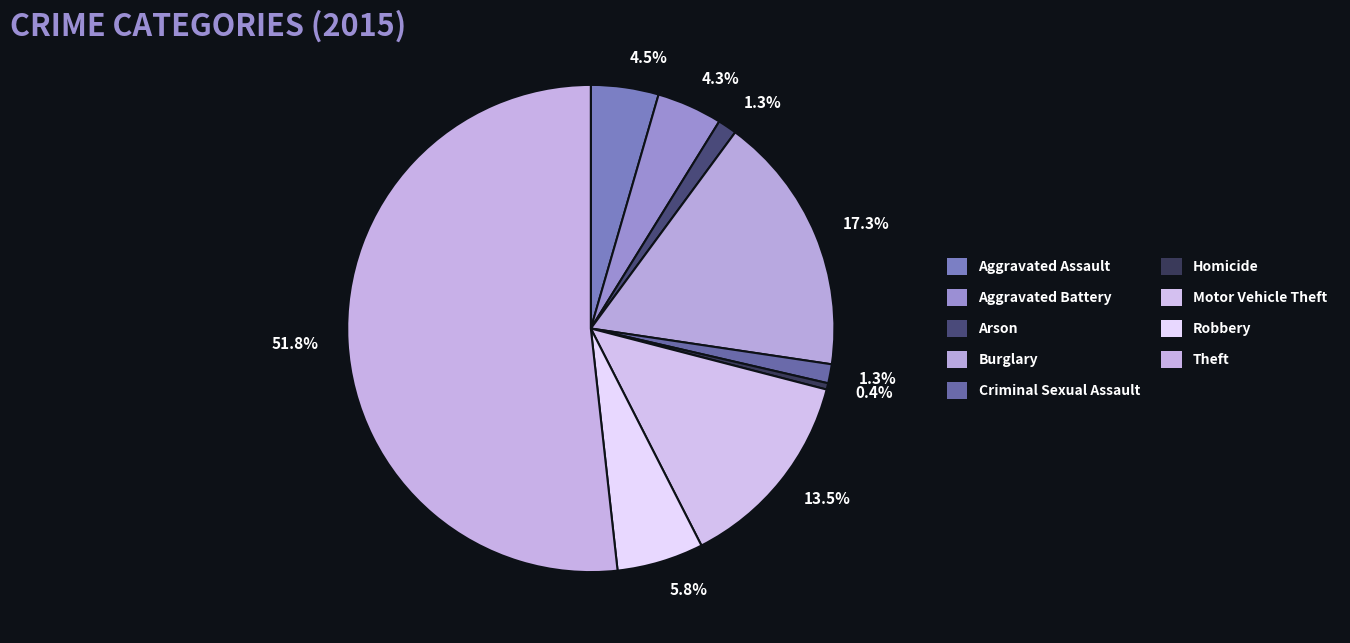

To the nearest percent, what portion does Arson represent?

1%